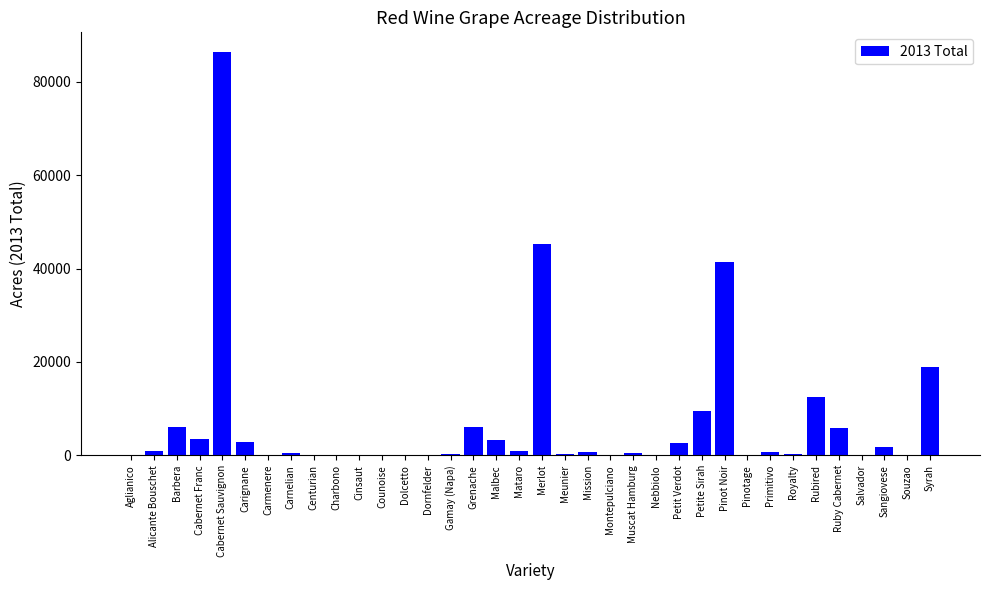

Which label corresponds to the largest value in the chart?

Cabernet Sauvignon